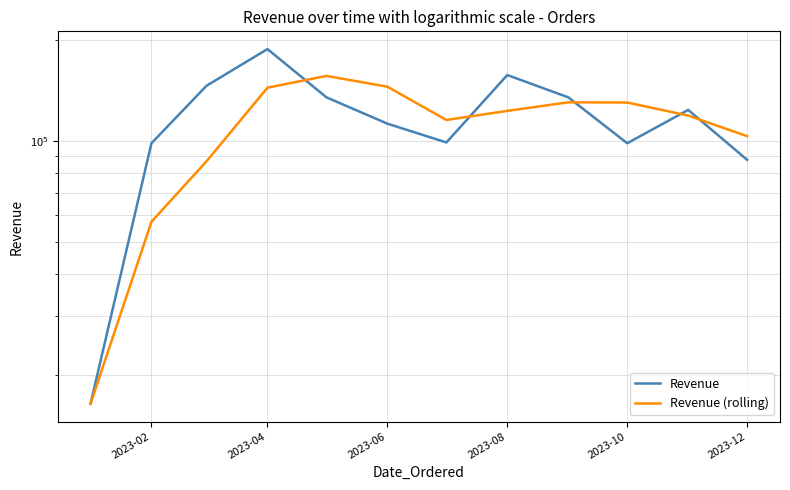

Reading right to left, list all the values displayed in this chart.

Revenue: 87654.3	123456.8	98234.6	134567.9	156789.0	98765.4	112345.7	134567.9	187345.2	145678.9	98234.6	16459.8
Revenue (rolling): 103115.2	118753.1	129863.8	130040.8	122633.4	115226.3	144752.9	155864.0	143752.9	86791.1	57347.2	16459.8